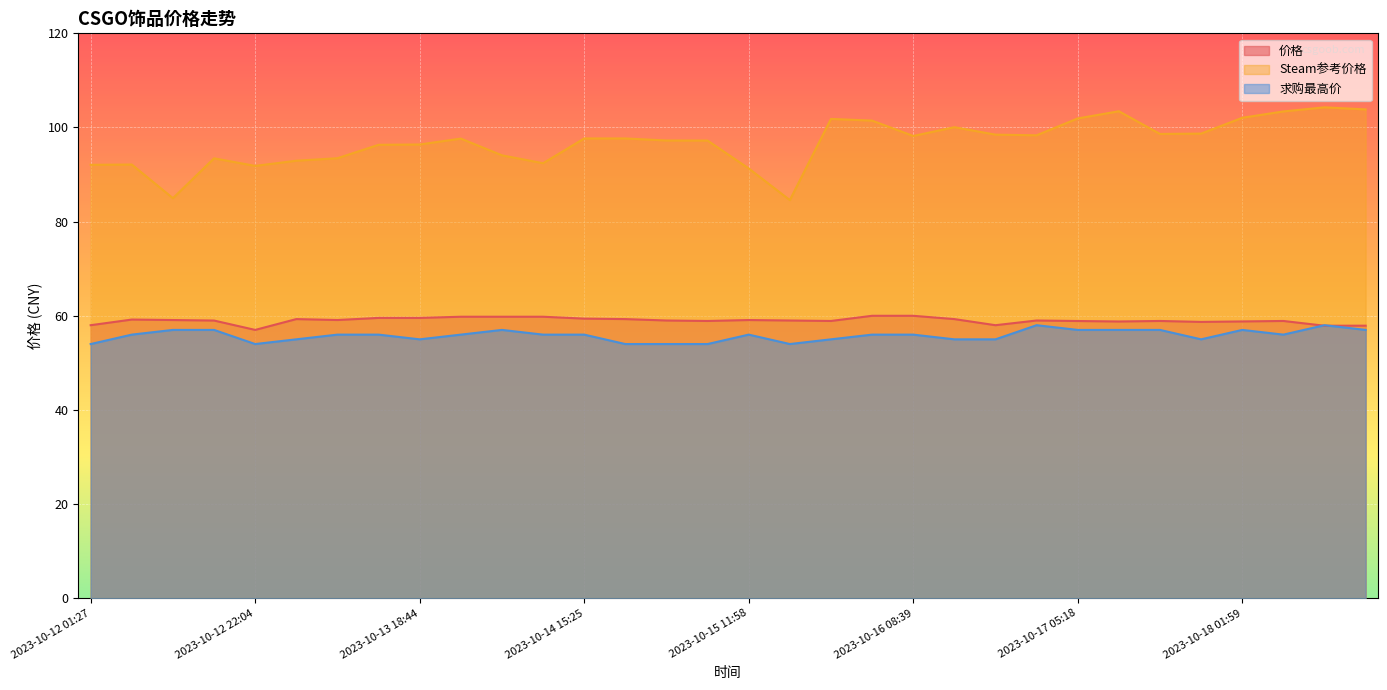

Which category has the highest value across all series?

2023-10-18 12:19